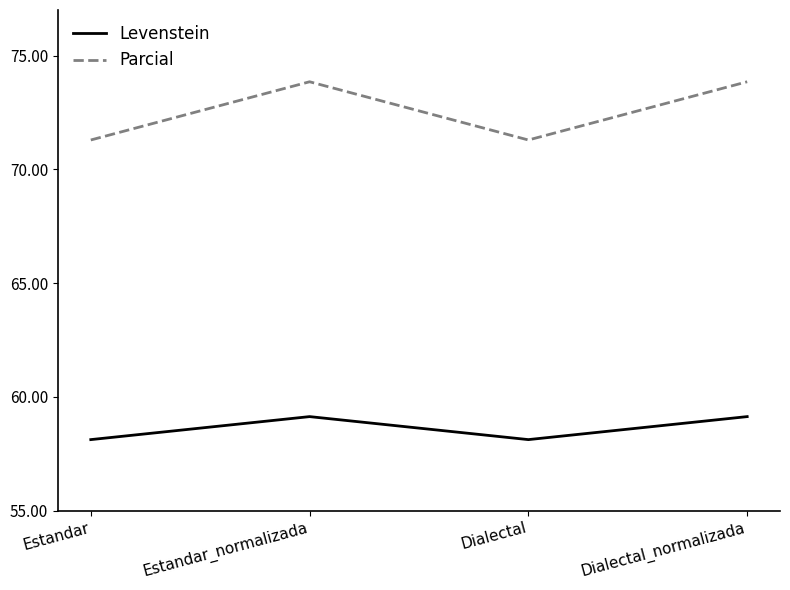

True or false: Levenstein has more than 0 points higher than both neighbors.

True